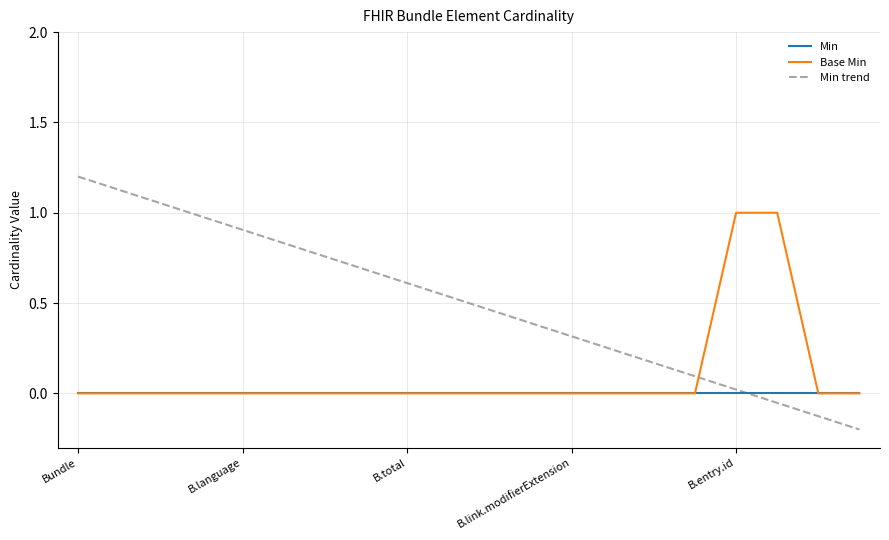

True or false: Min trend and Min cross at least once.

True